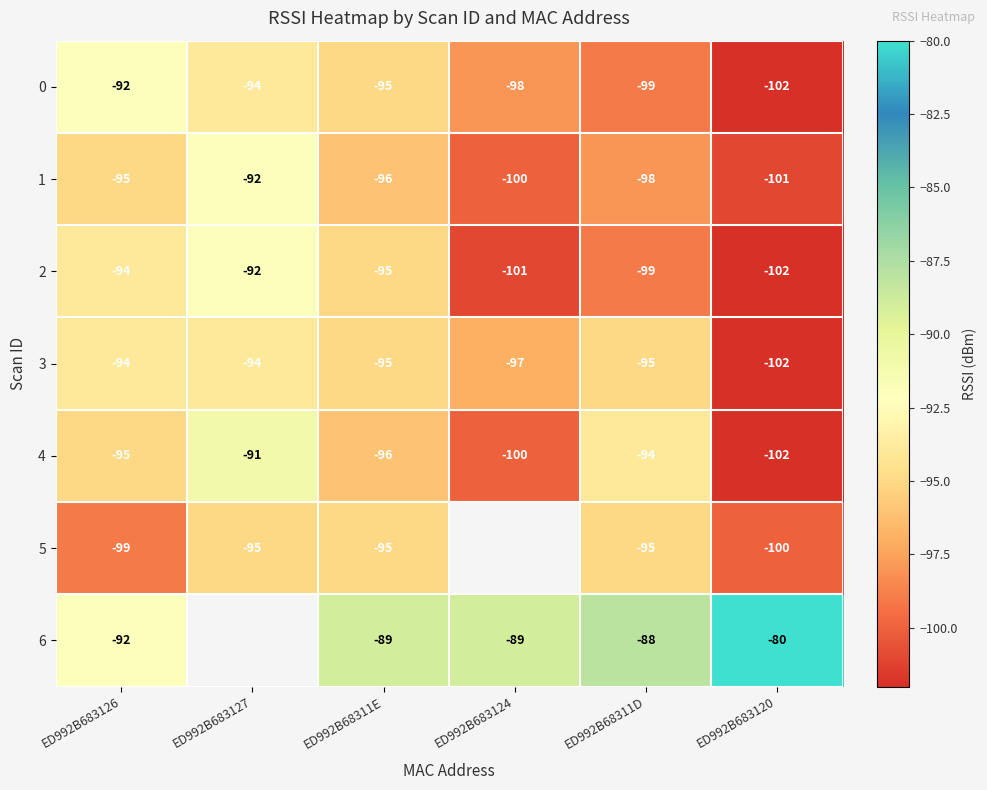

How many data points in 4 are above -95?

2